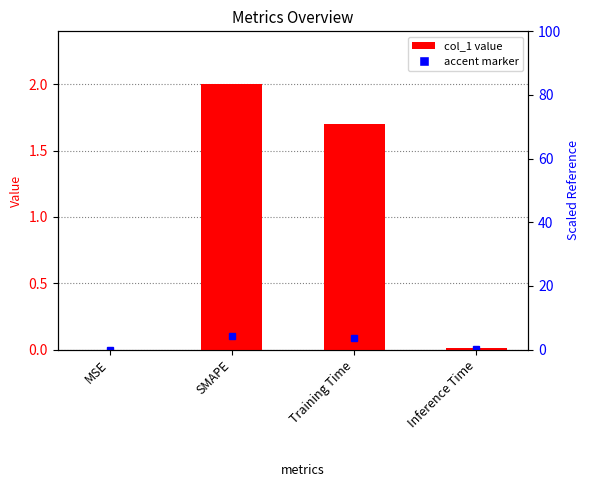

What is the maximum value shown in the chart?

2.0